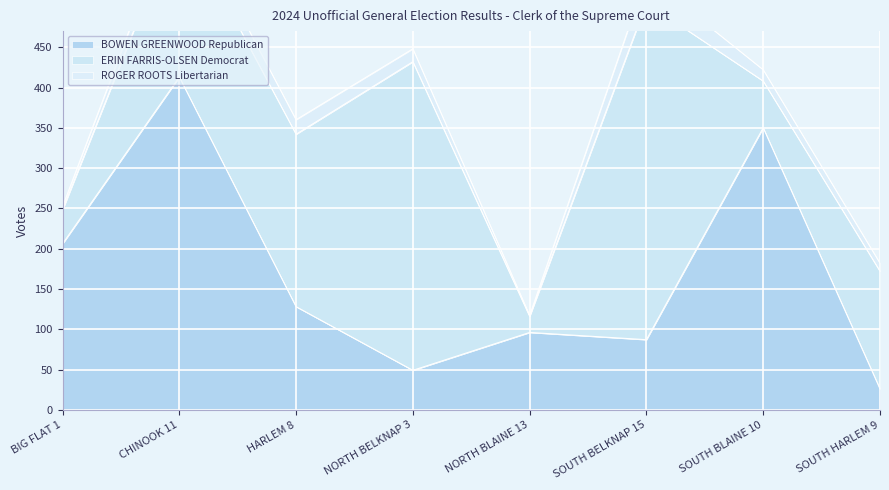

What is the value of the ROGER ROOTS Libertarian point at the 1st from the left?

4